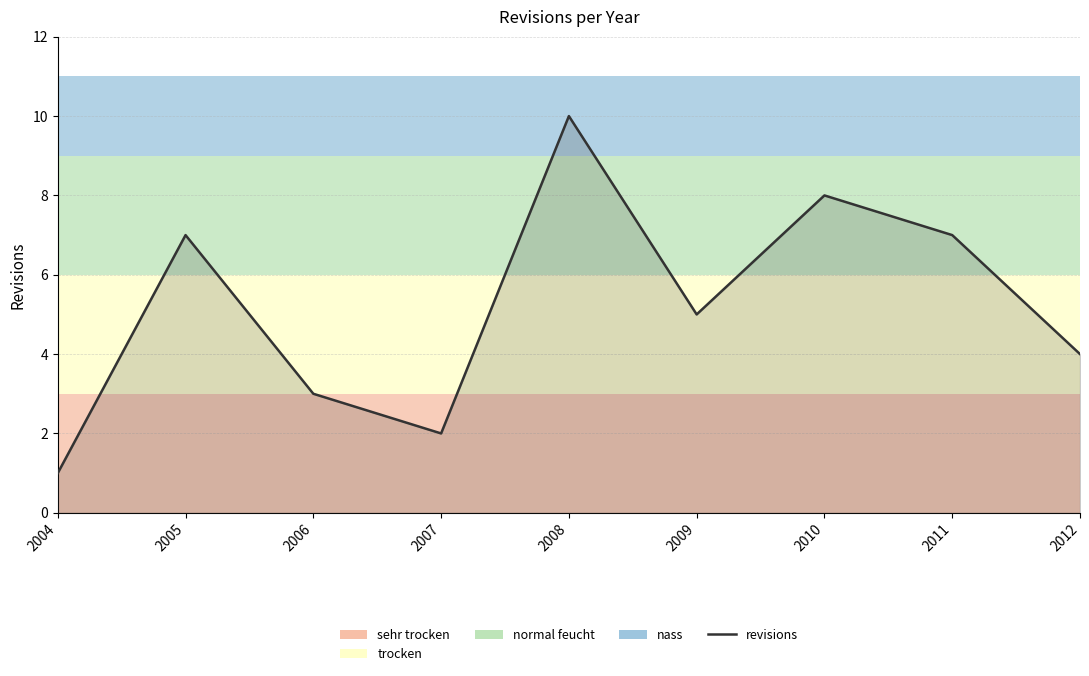

Reading right to left, what are all the values shown in this chart?

2012=4	2011=7	2010=8	2009=5	2008=10	2007=2	2006=3	2005=7	2004=1